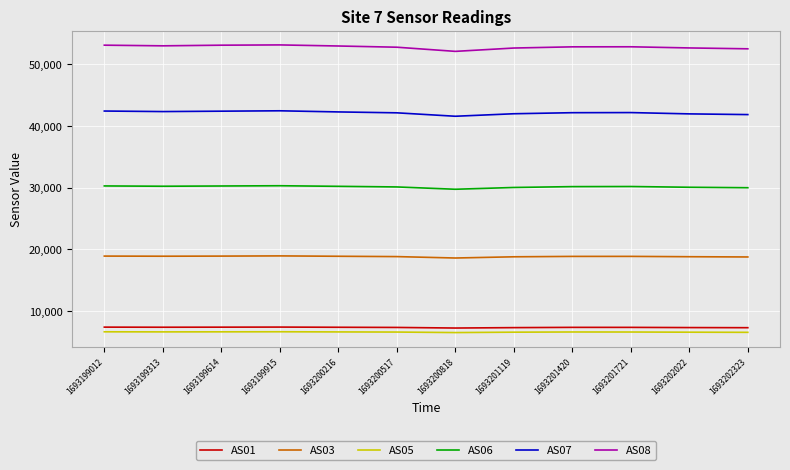

Is it true that AS08 equals 52763 at 1693200517?

True